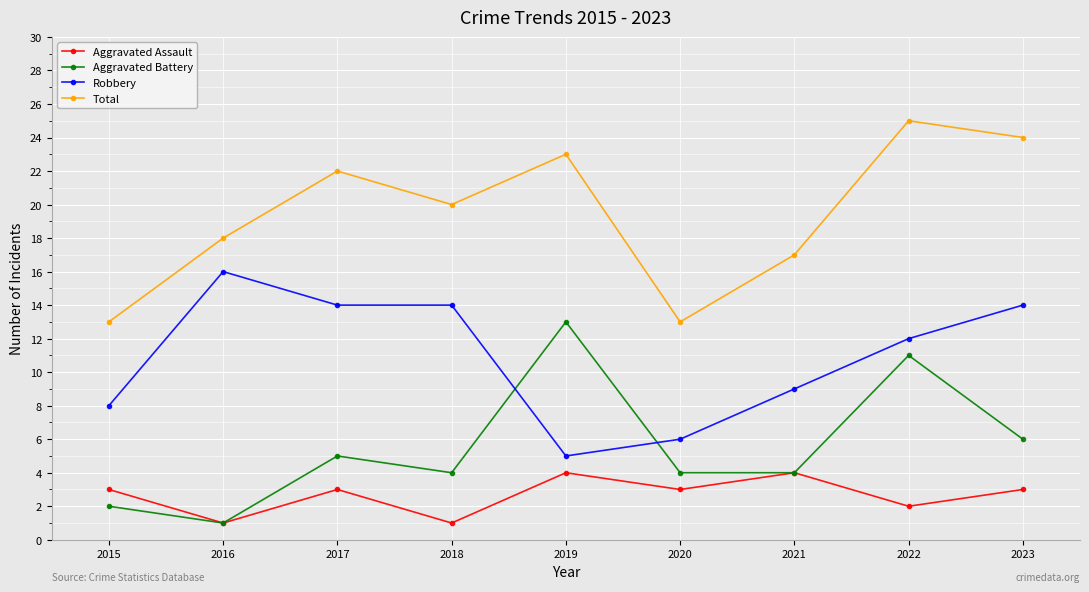

The Aggravated Battery series shows 6 at 2020. True or false?

False